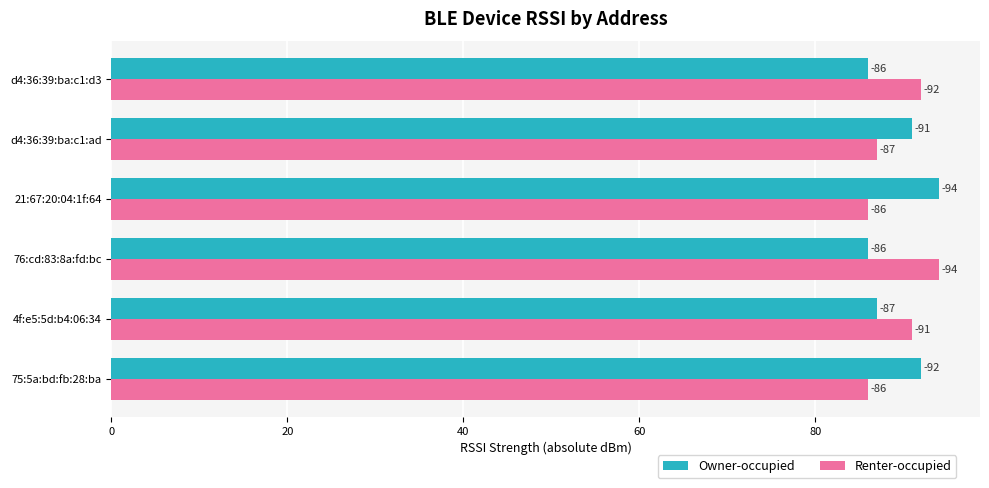

Which series has the widest spread of values?

Owner-occupied